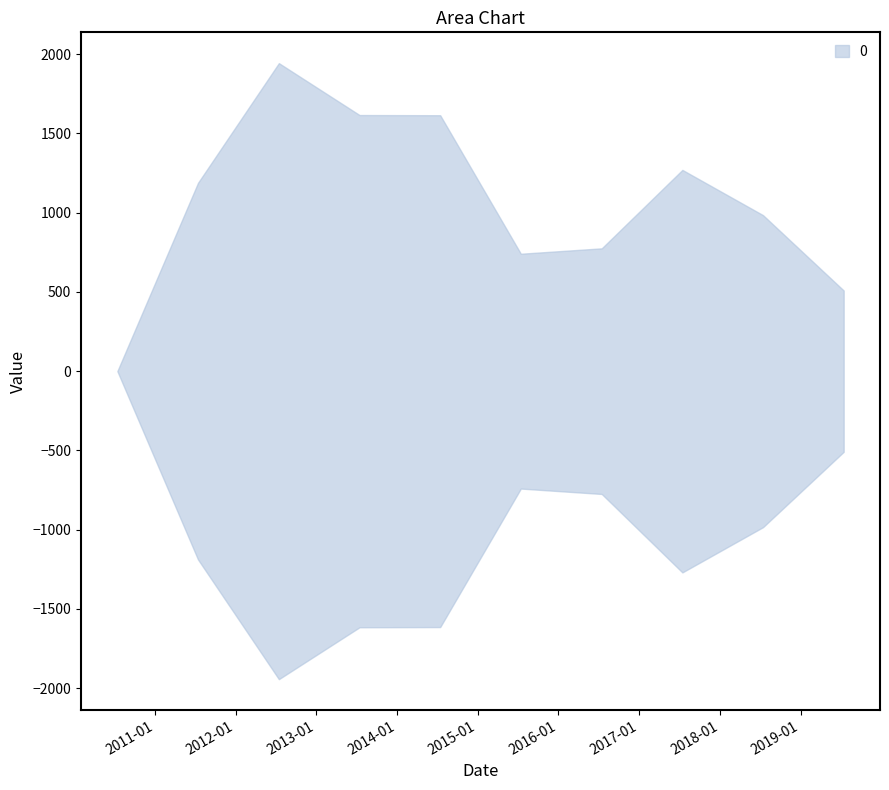

Which has a higher value, 2017-07-15 or 2013-07-15?

2013-07-15